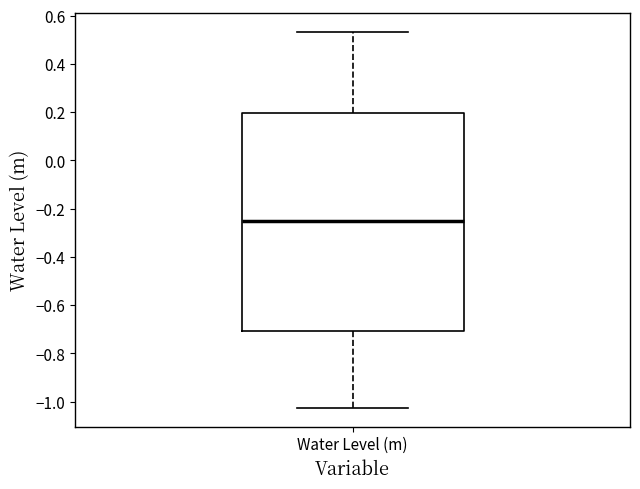

Read this box plot against the y-axis: the position of the median line, the range covered by the box, and the ends of both whiskers. The values are not printed on the chart, so give them approximately, as read against the axis.

median -0.26, box -0.70 to 0.20, whiskers -1.02 to 0.54